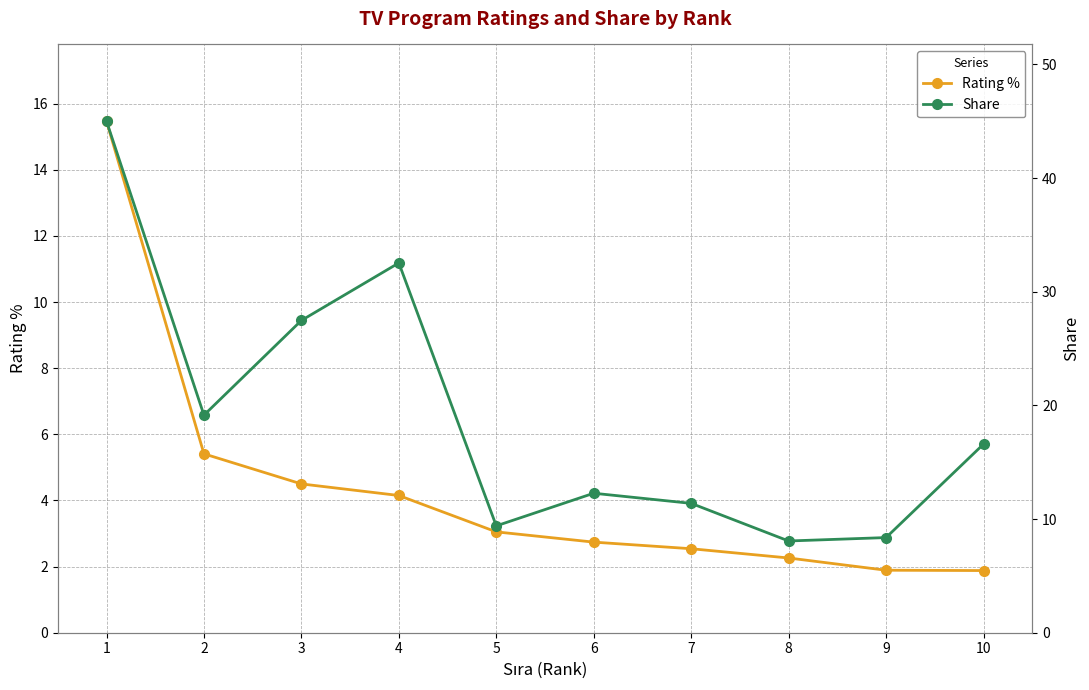

At which category is the sum across all series the highest?

1